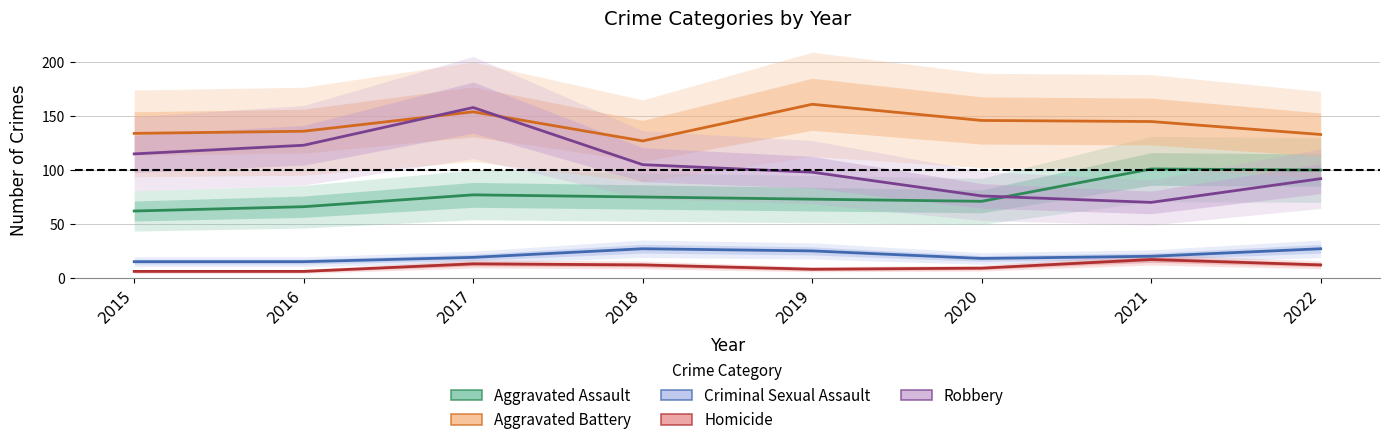

Does the chart have visible grid lines?

Yes